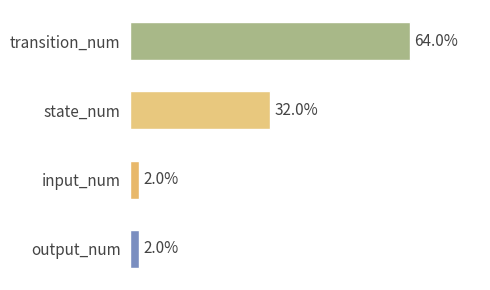

At which category does the chart reach its peak across all series?

transition_num